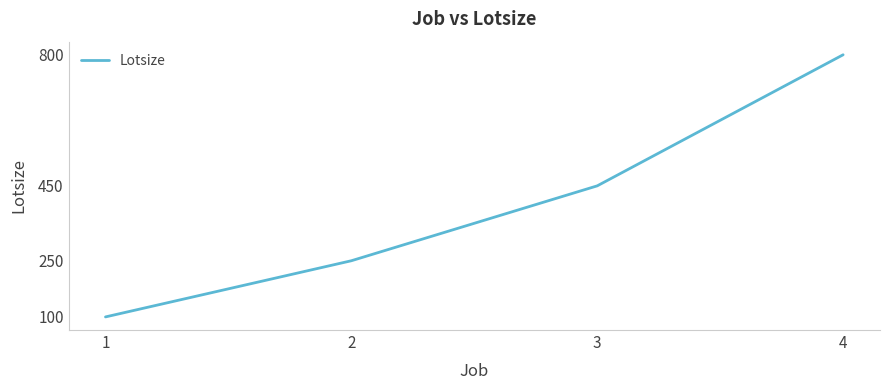

Reading left to right, extract all data points from this chart.

100	250	450	800